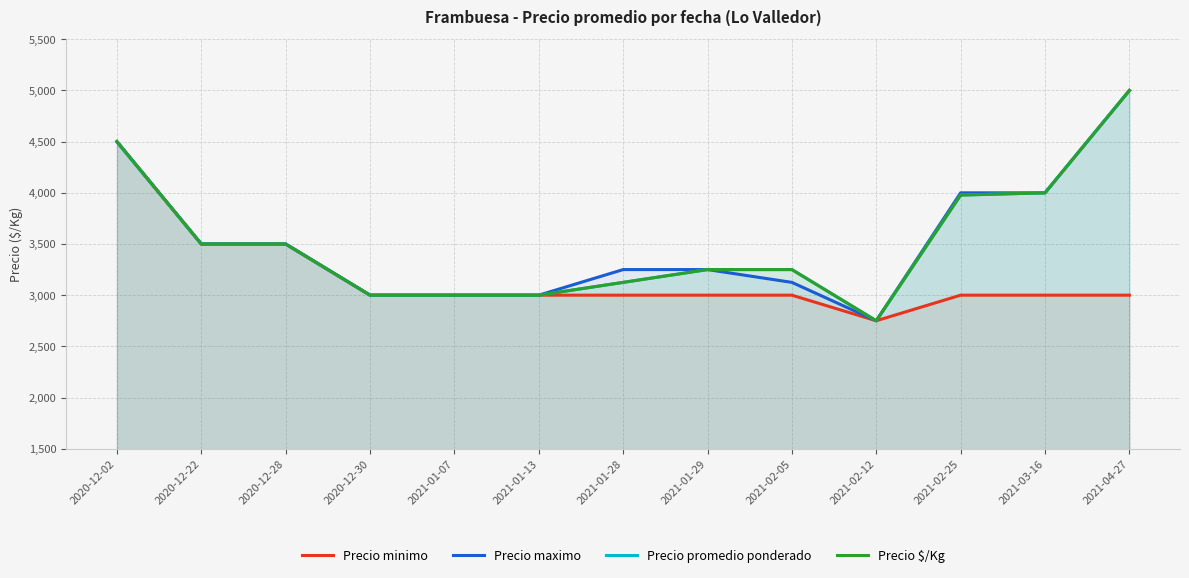

At how many categories does at least one series exceed 4462?

2